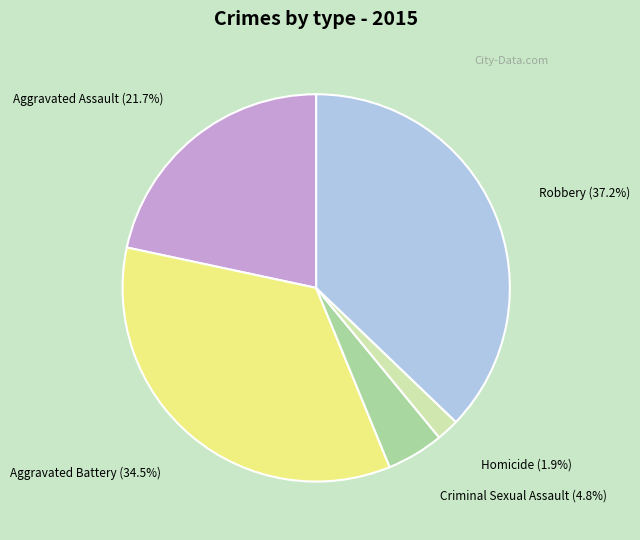

Which category has the biggest portion of the pie?

Robbery